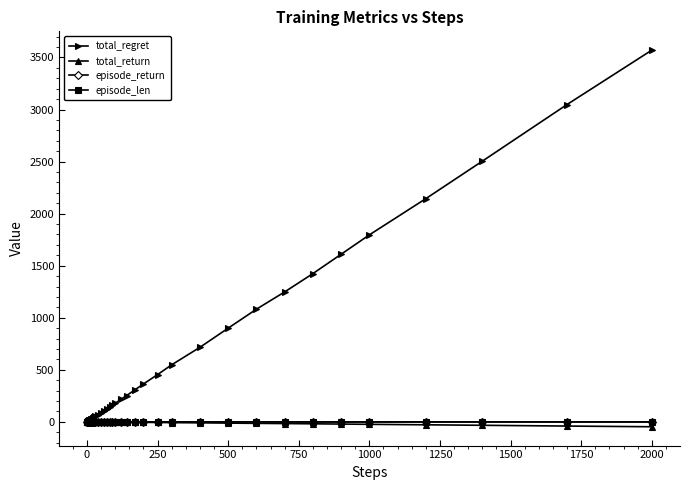

What is the maximum value shown in the chart?

3570.0